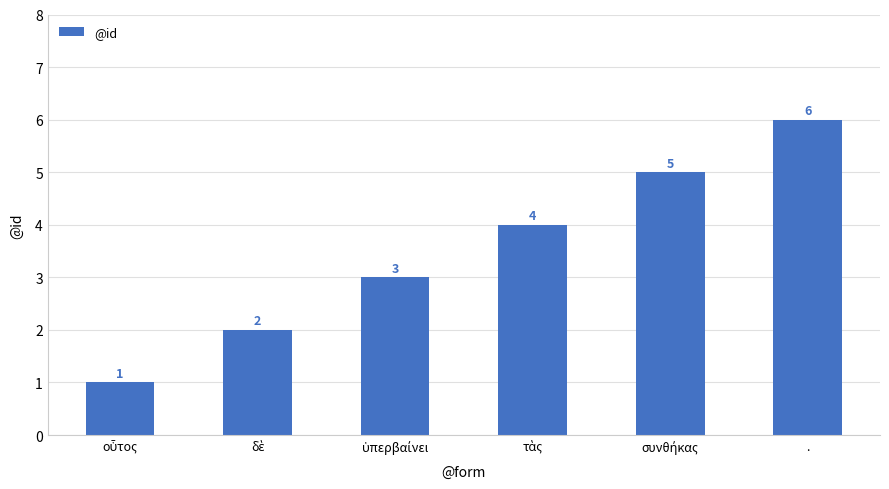

How many series are shown in this chart?

1